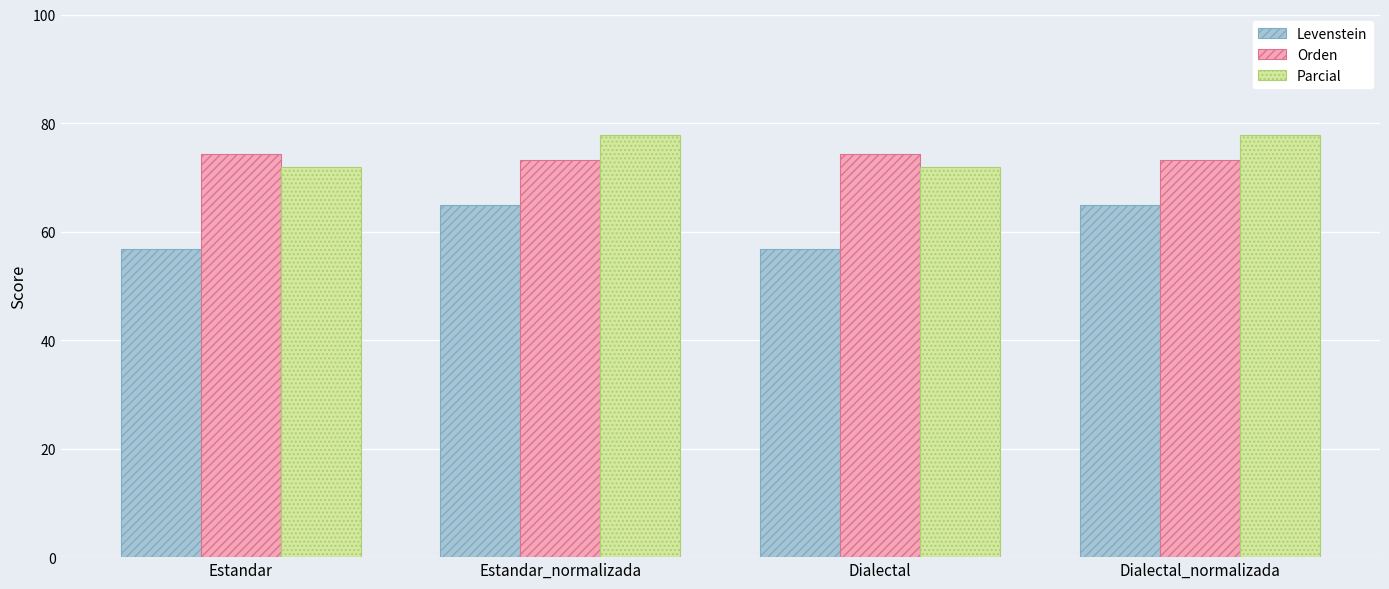

Is the value of Parcial at Dialectal_normalizada greater than the value of Levenstein at Dialectal?

Yes